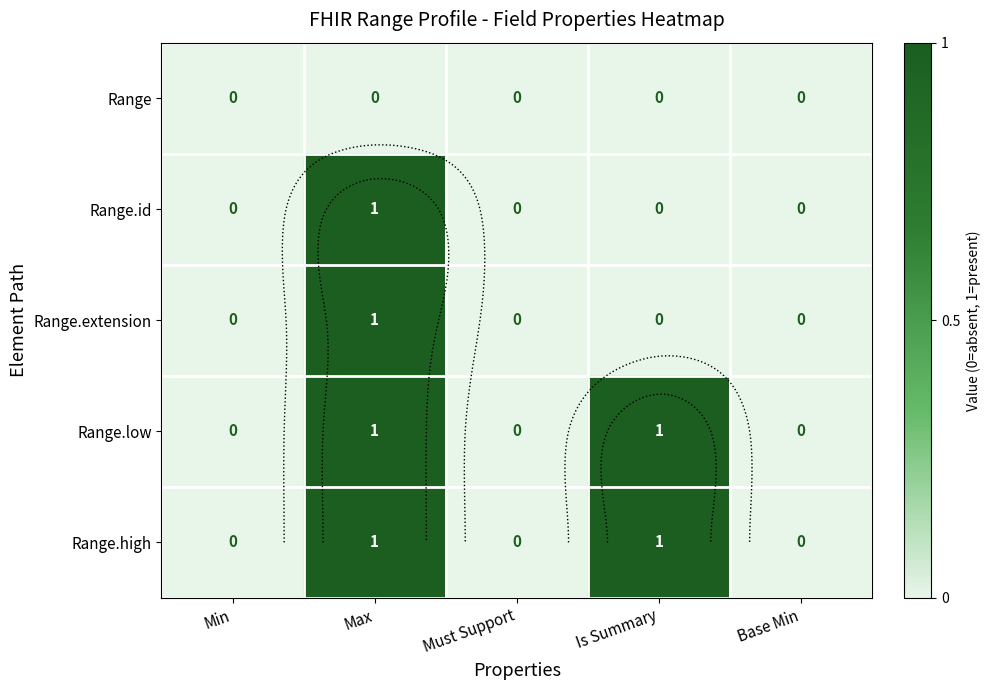

At how many categories does at least one series exceed 0?

2